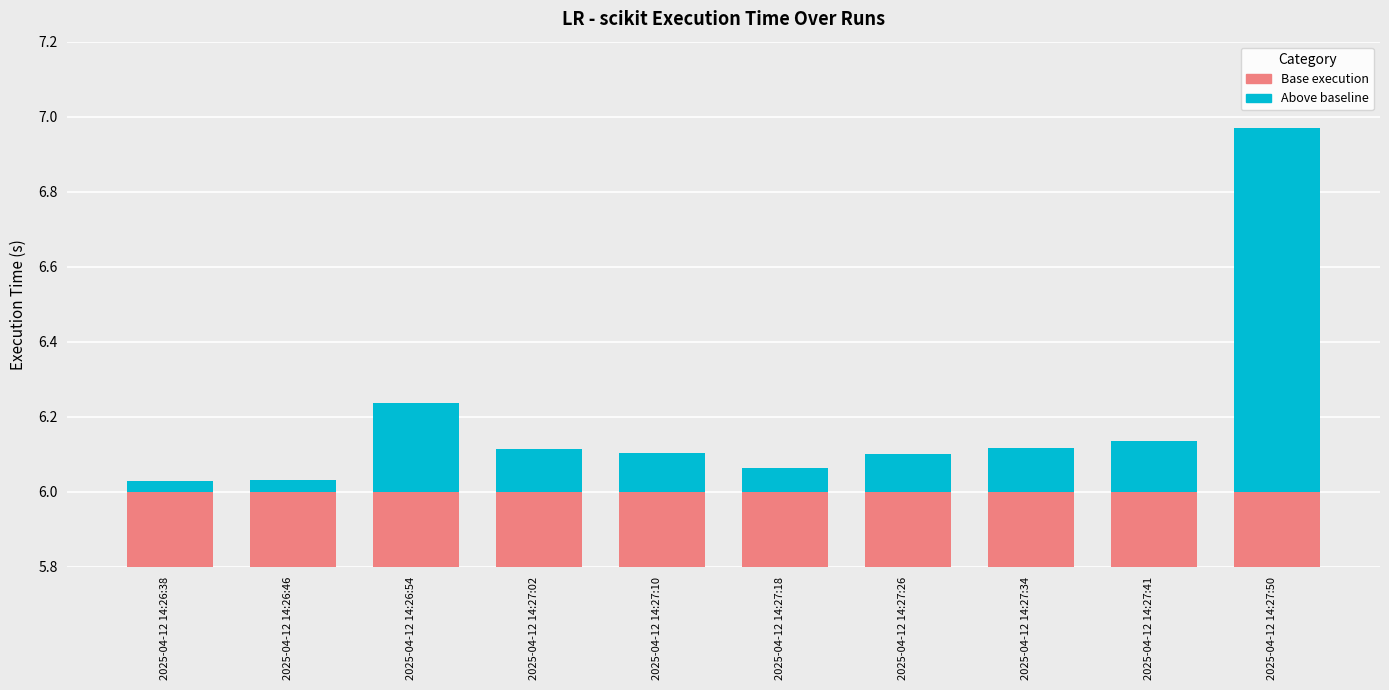

What is the label of the 6th bar from the left?

2025-04-12 14:27:18